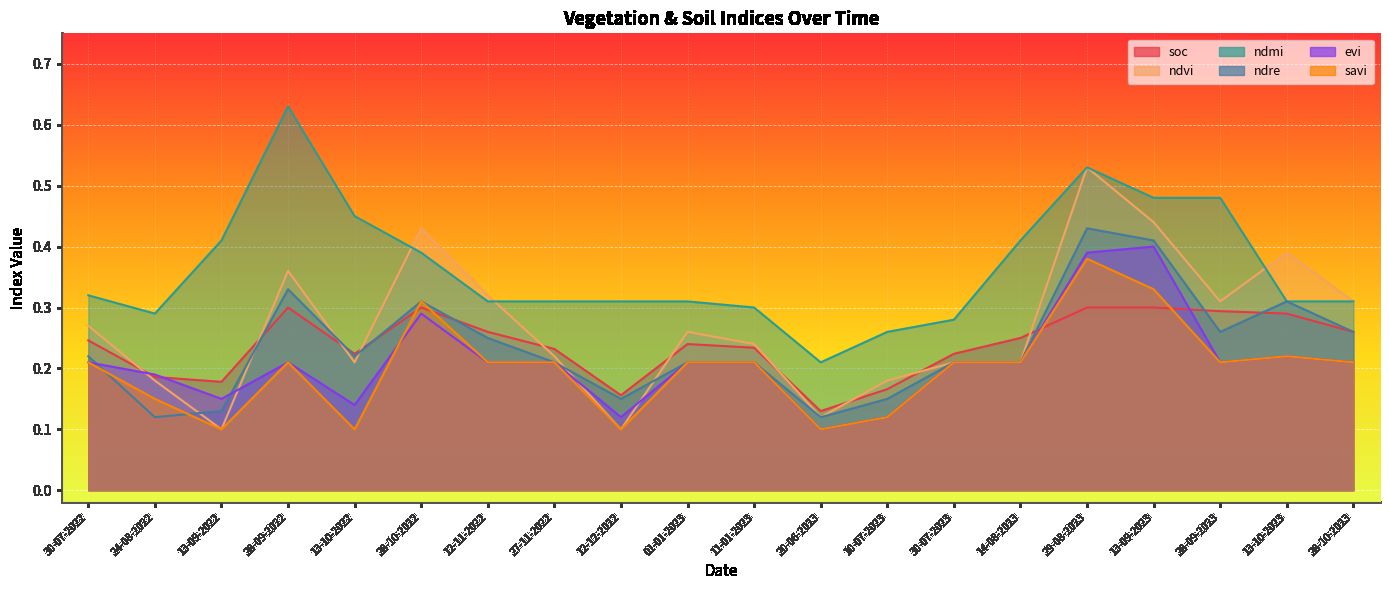

What is the minimum value shown in the chart?

0.1